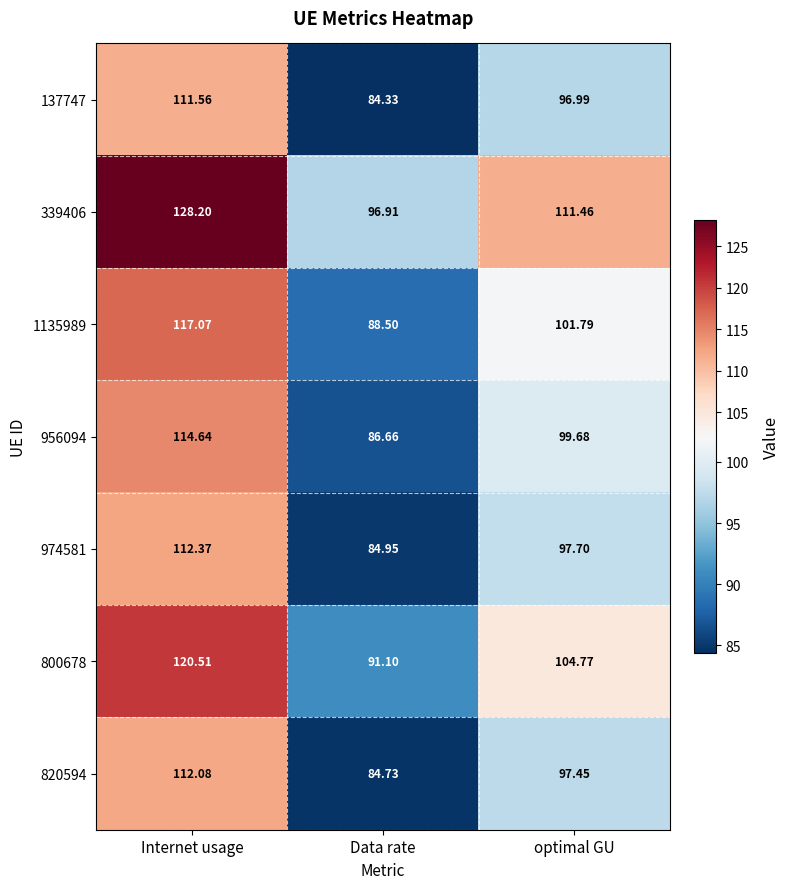

Rank the series at Internet usage from lowest to highest value.

137747, 820594, 974581, 956094, 1135989, 800678, 339406